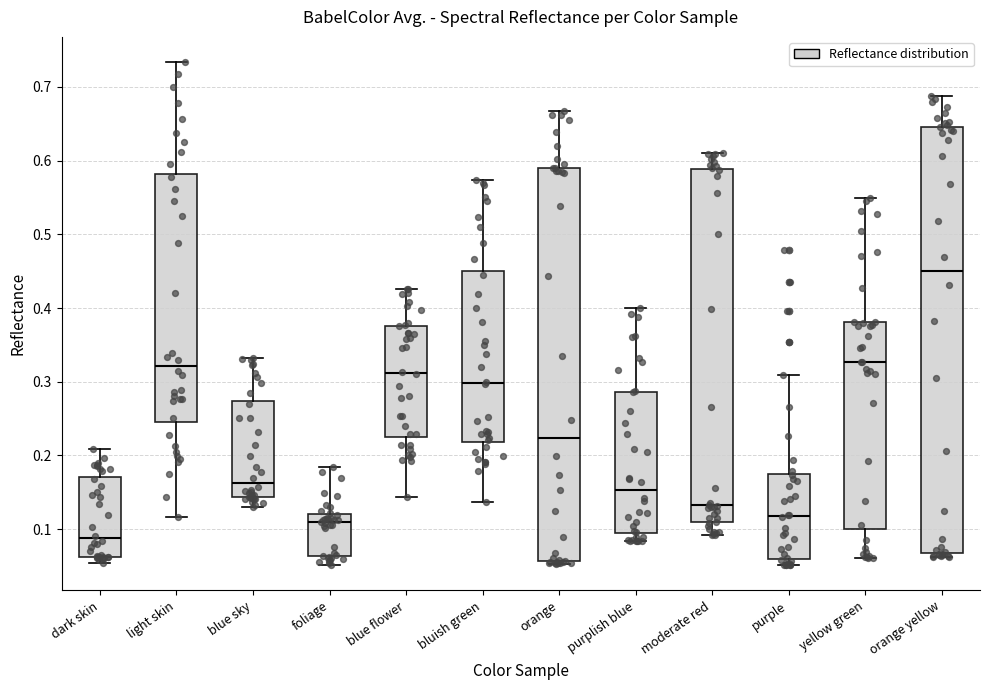

Reading left to right, transcribe this box plot: for each box, give where its median line is, the range the box spans, and where its two whiskers end, as read against the y-axis. The values are not printed on the chart, so give them approximately, as read against the axis.

dark skin: median 0.09, box 0.06 to 0.17, whiskers 0.05 to 0.21
light skin: median 0.32, box 0.25 to 0.58, whiskers 0.12 to 0.73
blue sky: median 0.16, box 0.14 to 0.27, whiskers 0.13 to 0.33
foliage: median 0.11, box 0.06 to 0.12, whiskers 0.05 to 0.18
blue flower: median 0.31, box 0.23 to 0.38, whiskers 0.14 to 0.43
bluish green: median 0.30, box 0.22 to 0.45, whiskers 0.14 to 0.57
orange: median 0.22, box 0.06 to 0.59, whiskers 0.05 to 0.67
purplish blue: median 0.15, box 0.09 to 0.29, whiskers 0.08 to 0.40
moderate red: median 0.13, box 0.11 to 0.59, whiskers 0.09 to 0.61
purple: median 0.12, box 0.06 to 0.17, whiskers 0.05 to 0.31
yellow green: median 0.33, box 0.10 to 0.38, whiskers 0.06 to 0.55
orange yellow: median 0.45, box 0.07 to 0.65, whiskers 0.06 to 0.69